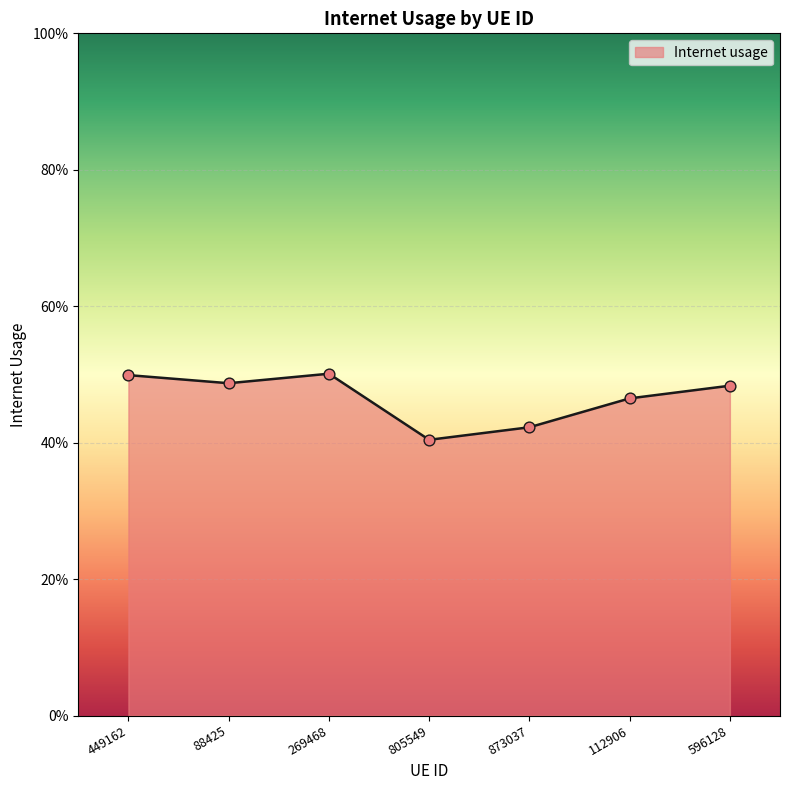

Which has a higher value, 805549 or 449162?

449162